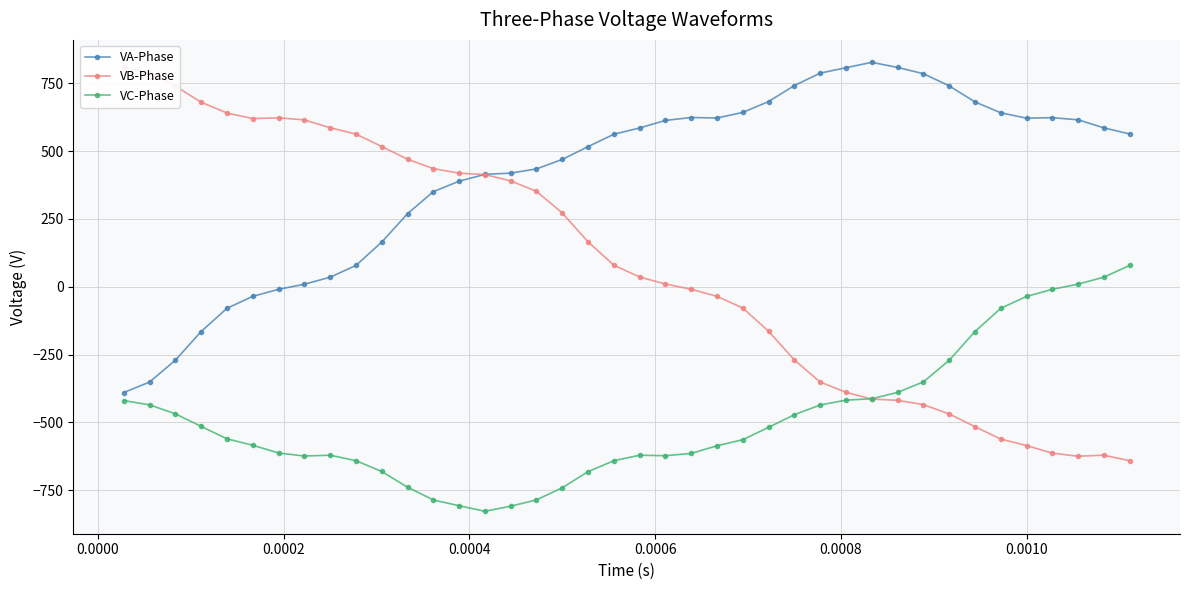

What is the difference between the maximum and second lowest values in the VB-Phase series?

1435.1